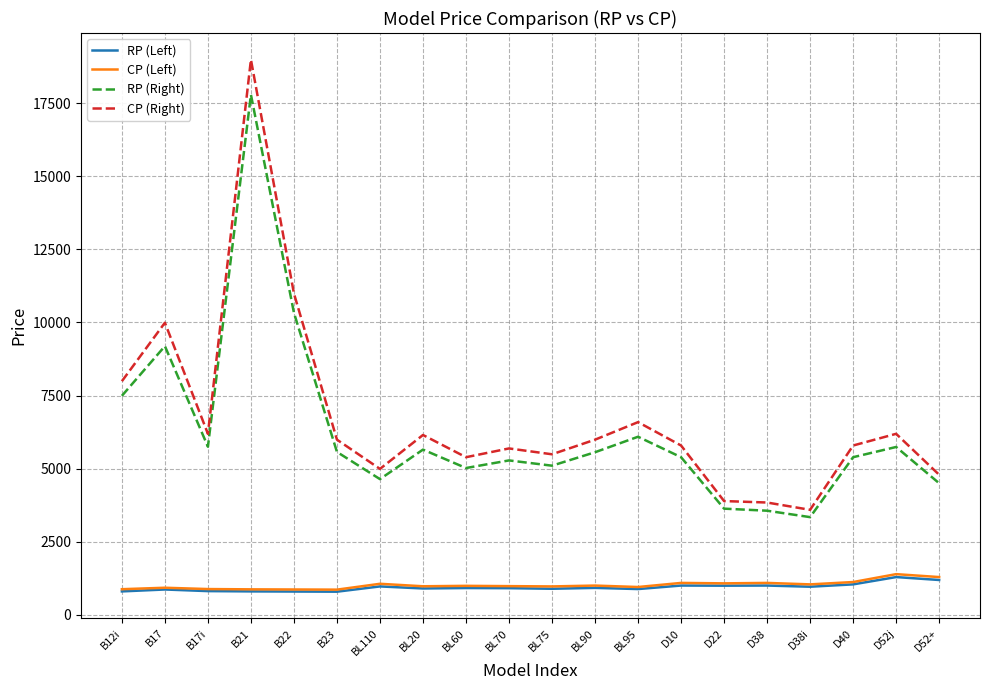

Read the RP (Right) value at B12i, to the nearest 50.

7500